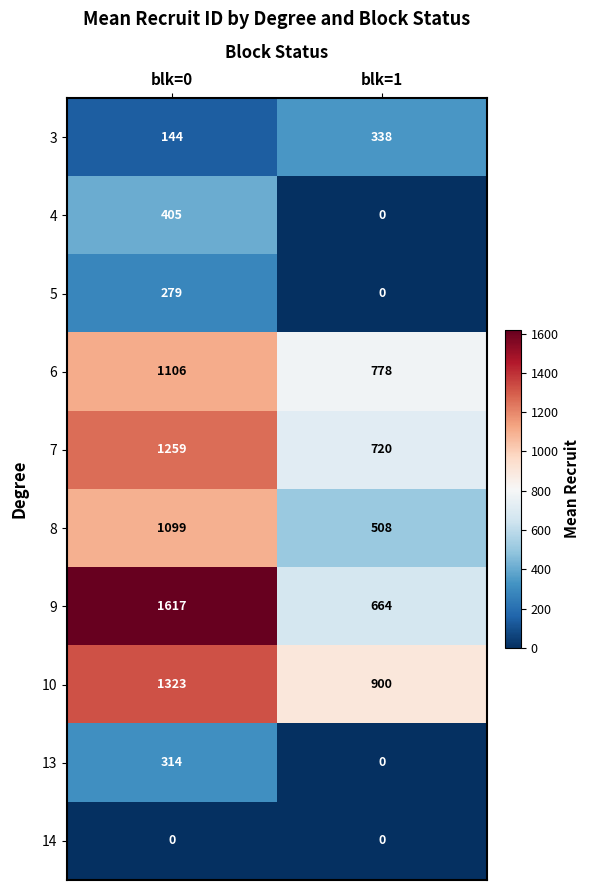

Which series has the widest spread of values?

9